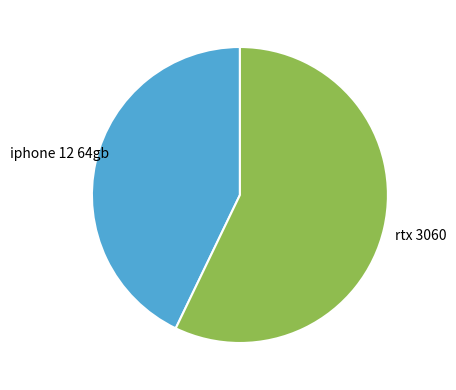

Between rtx 3060 and iphone 12 64gb, which is larger?

rtx 3060